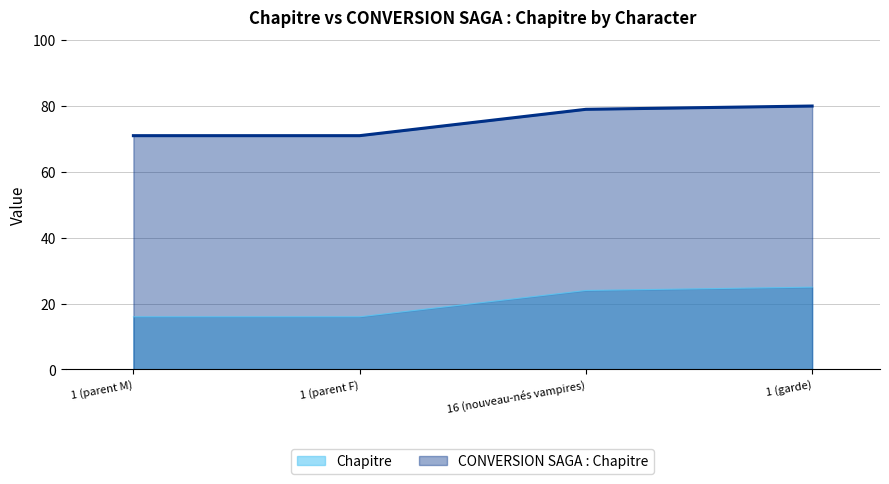

Is it true that Chapitre equals 40 at 1 (garde)?

False